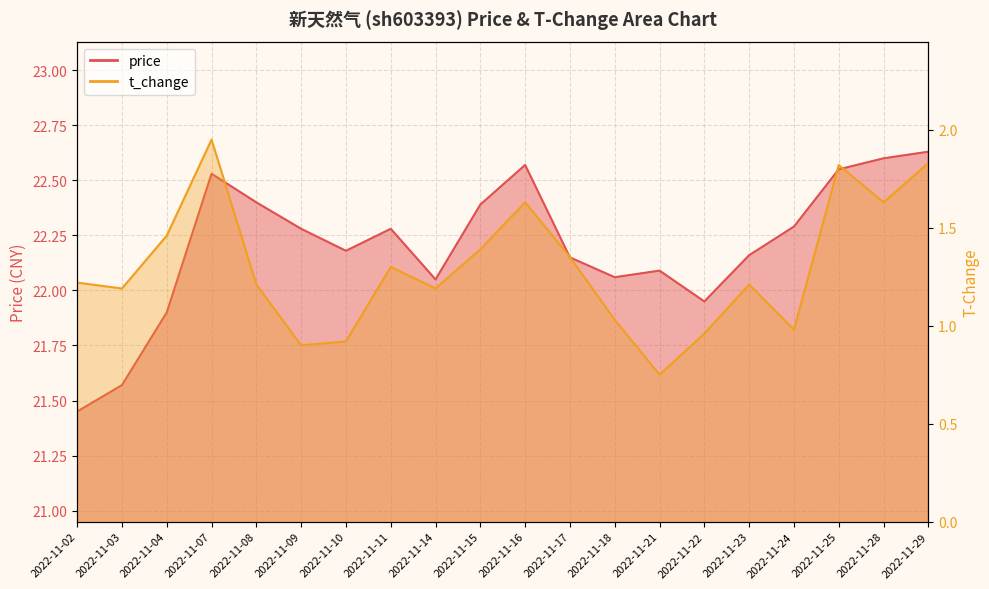

What is the sum of the t_change values at 2022-11-04 and 2022-11-03?

2.6